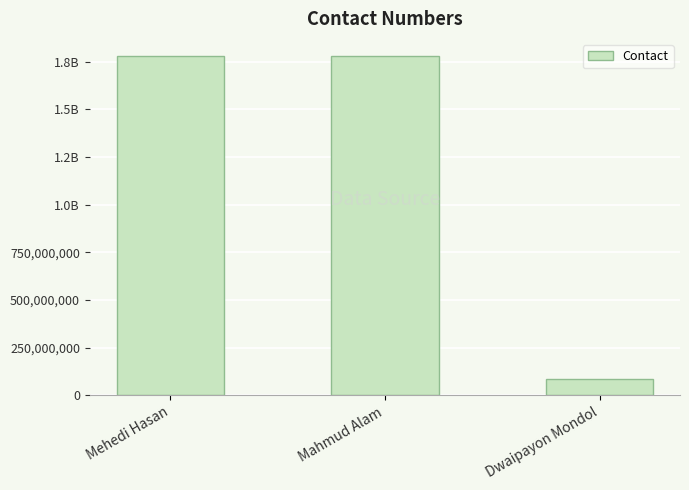

What is the average value?

1216620601